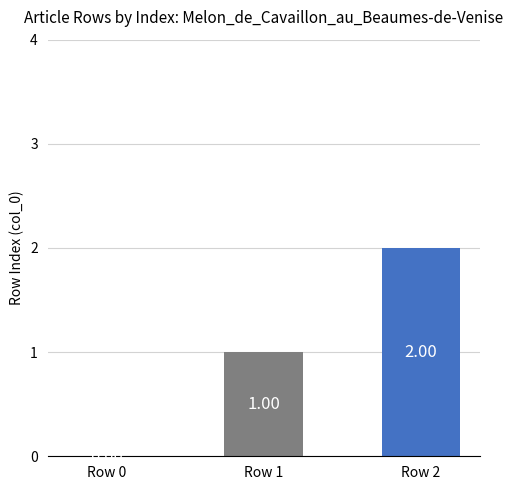

What is the change in value from Row 1 to Row 2?

+1